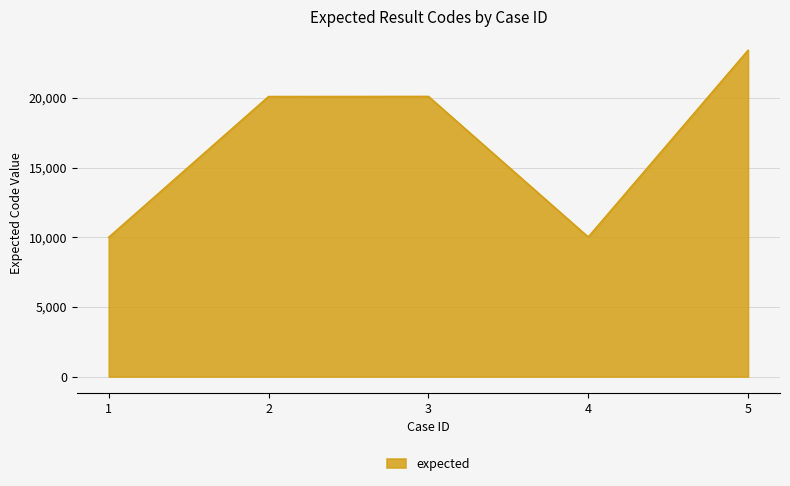

The chart shows a value of 23423 at 5. True or false?

True